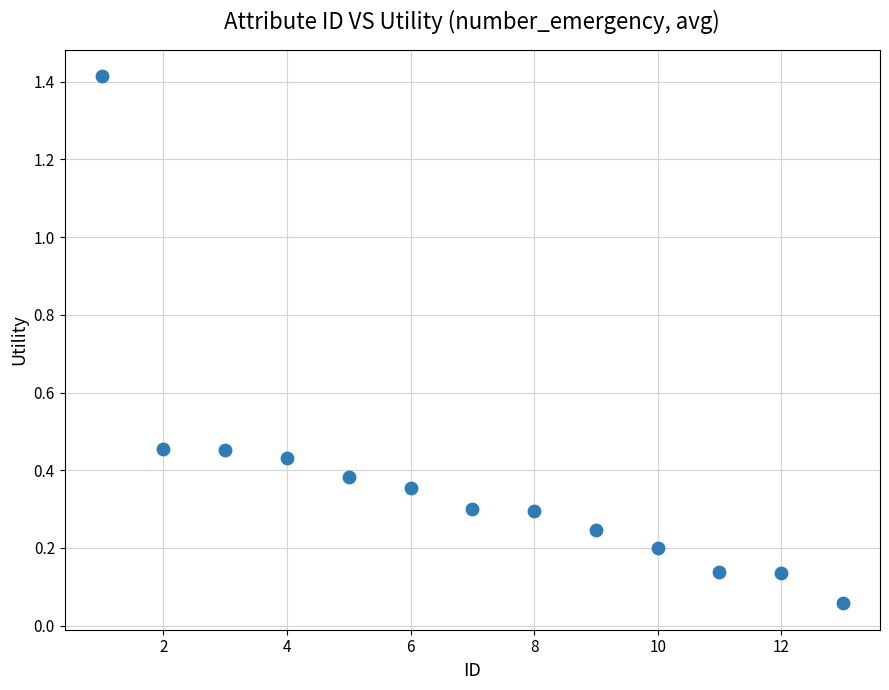

What is the range of Y values (max minus min)?

1.4